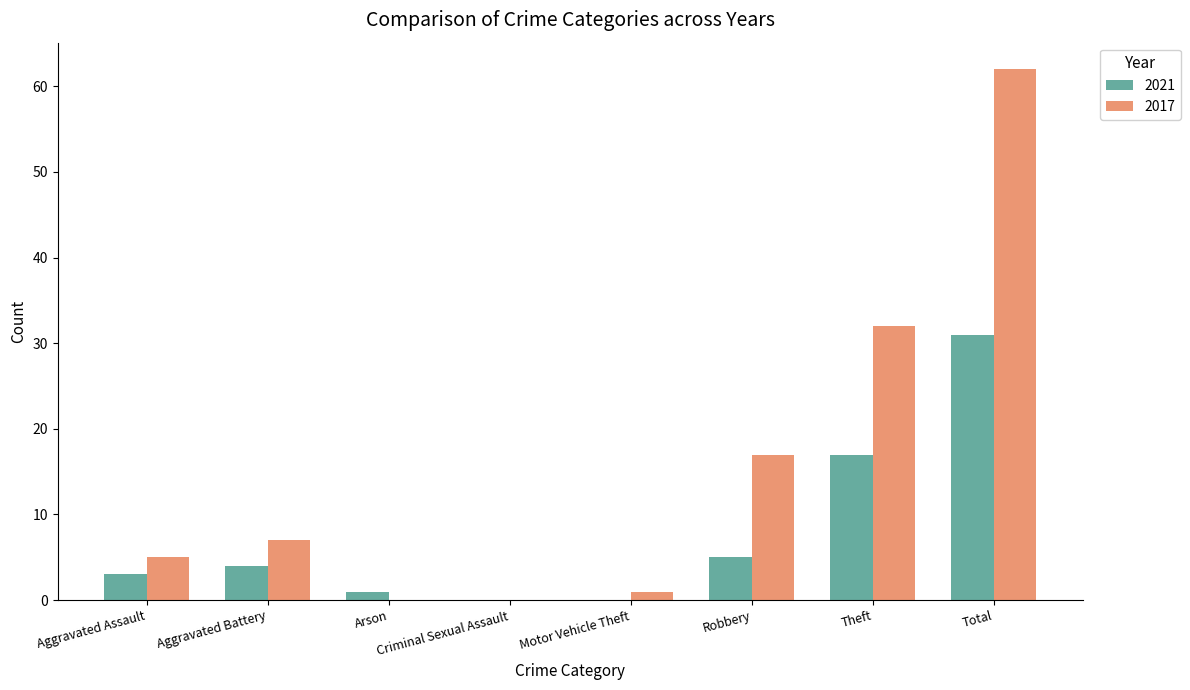

The 2021 series shows 3 at Robbery. True or false?

False